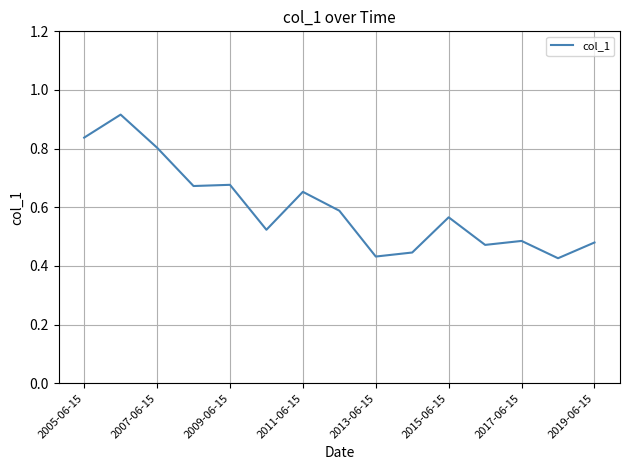

Is this an area chart (filled region under the line)?

No